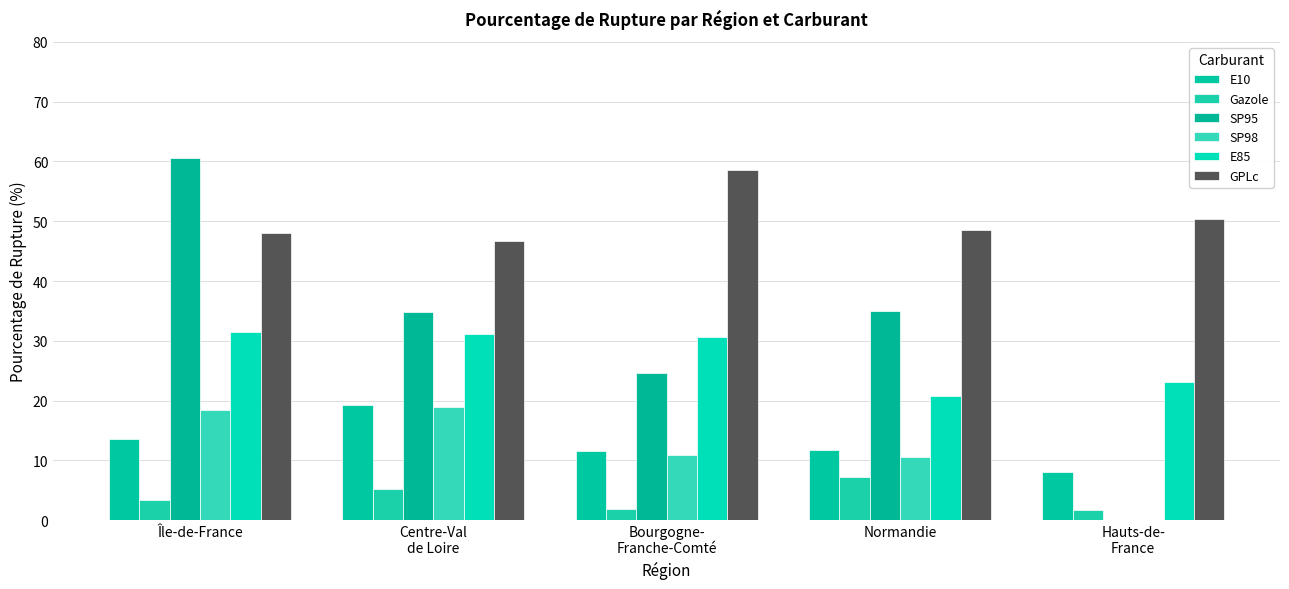

The value of Gazole at Île-de-France is 3.3. True or false?

True